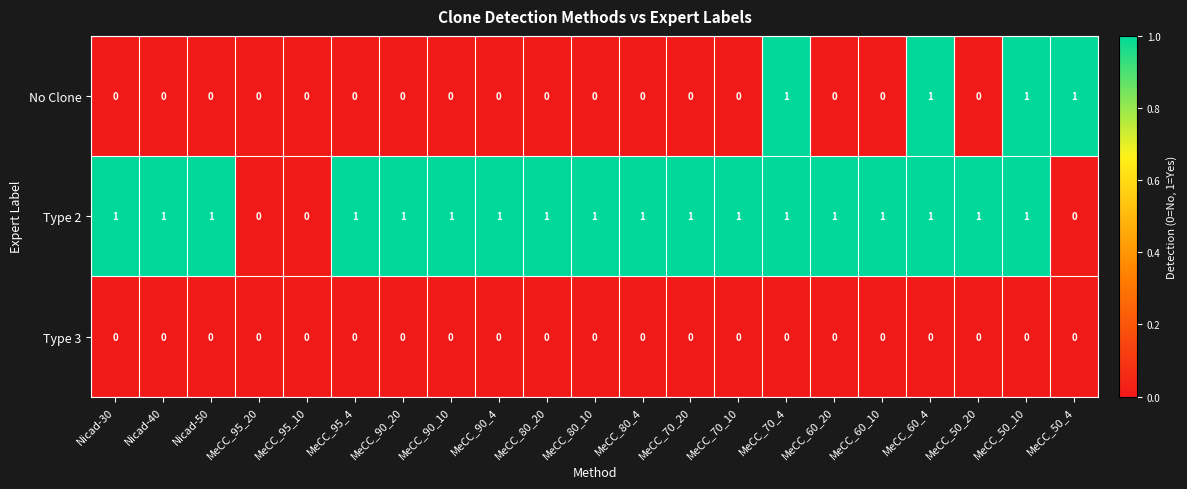

Which series has the largest total across all categories?

Type 2